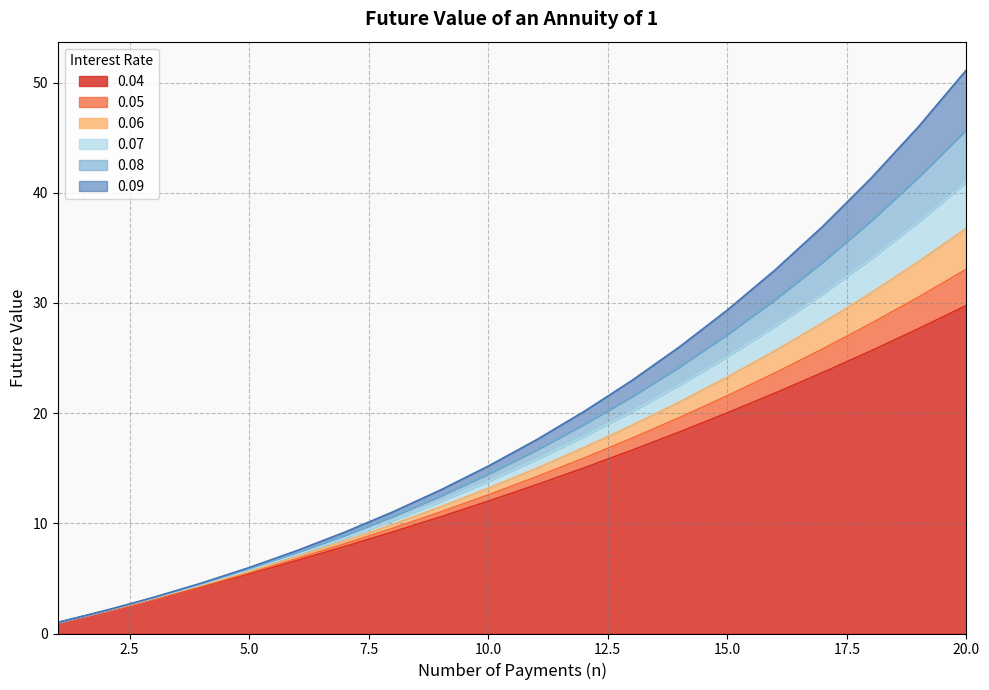

List the series in order of their overall mean, lowest first.

0.04, 0.05, 0.06, 0.07, 0.08, 0.09